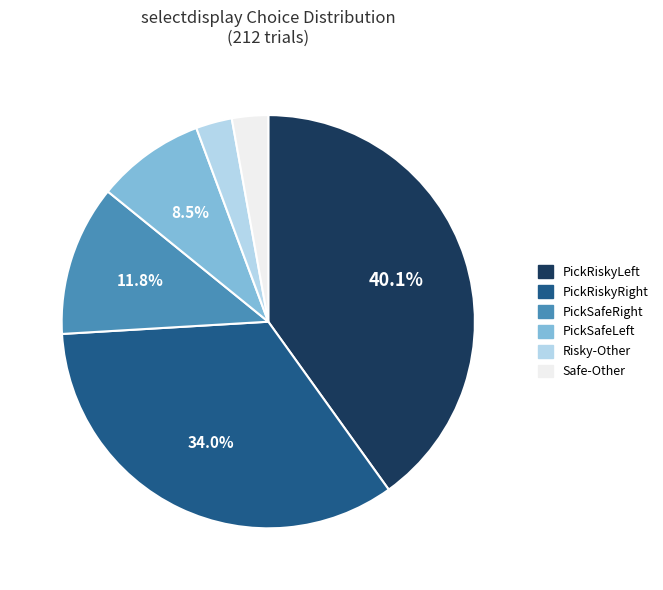

Is there a majority slice in this chart?

No